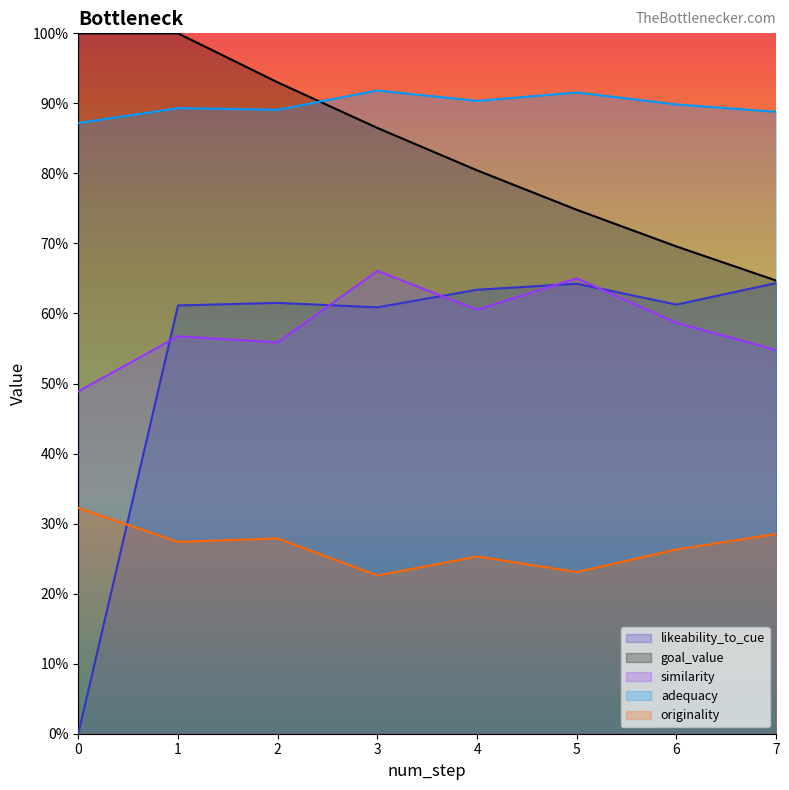

What is the sum of all originality values?

2.1